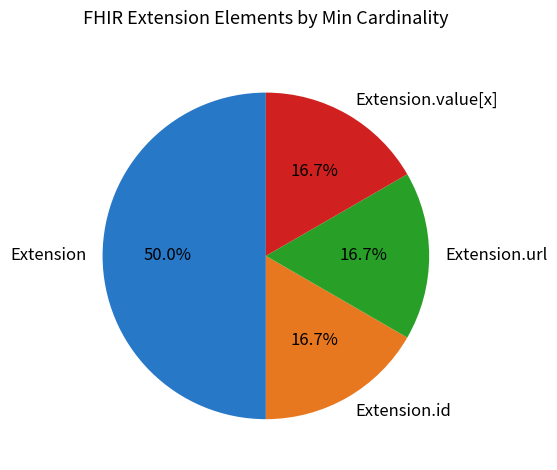

Between Extension and Extension.id, which is larger?

Extension